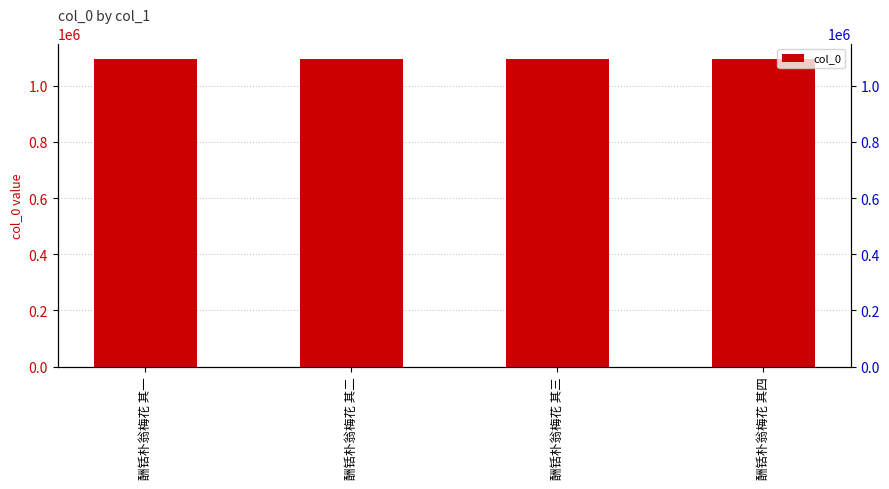

Count the number of data series in this chart.

1